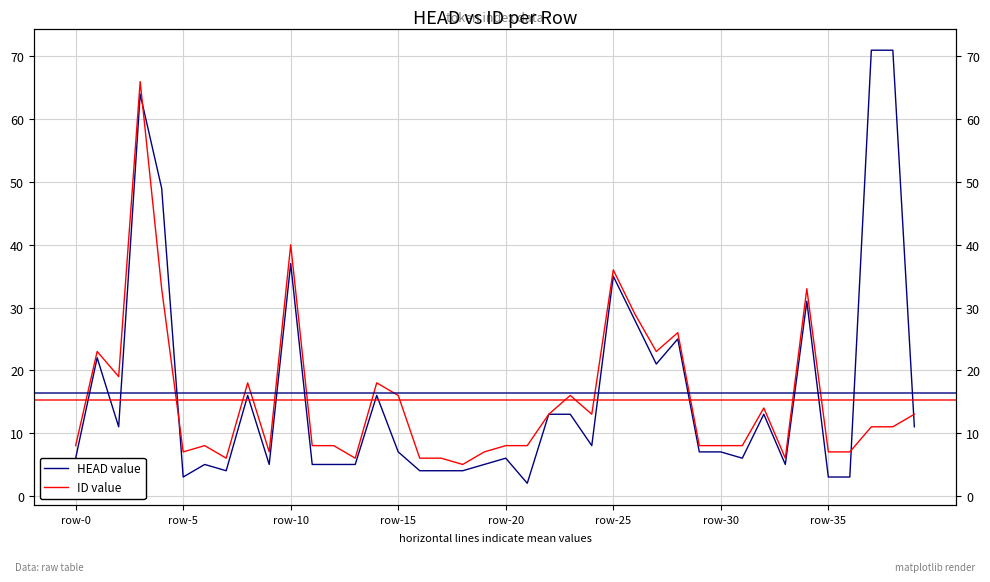

How many intersections are there between ID value and HEAD value?

4